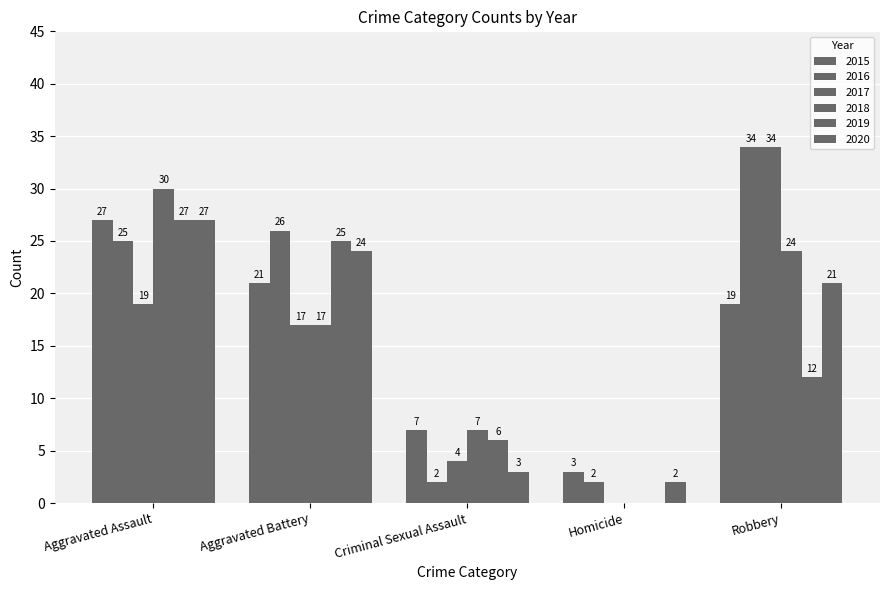

Which label corresponds to the largest value in the chart?

Robbery